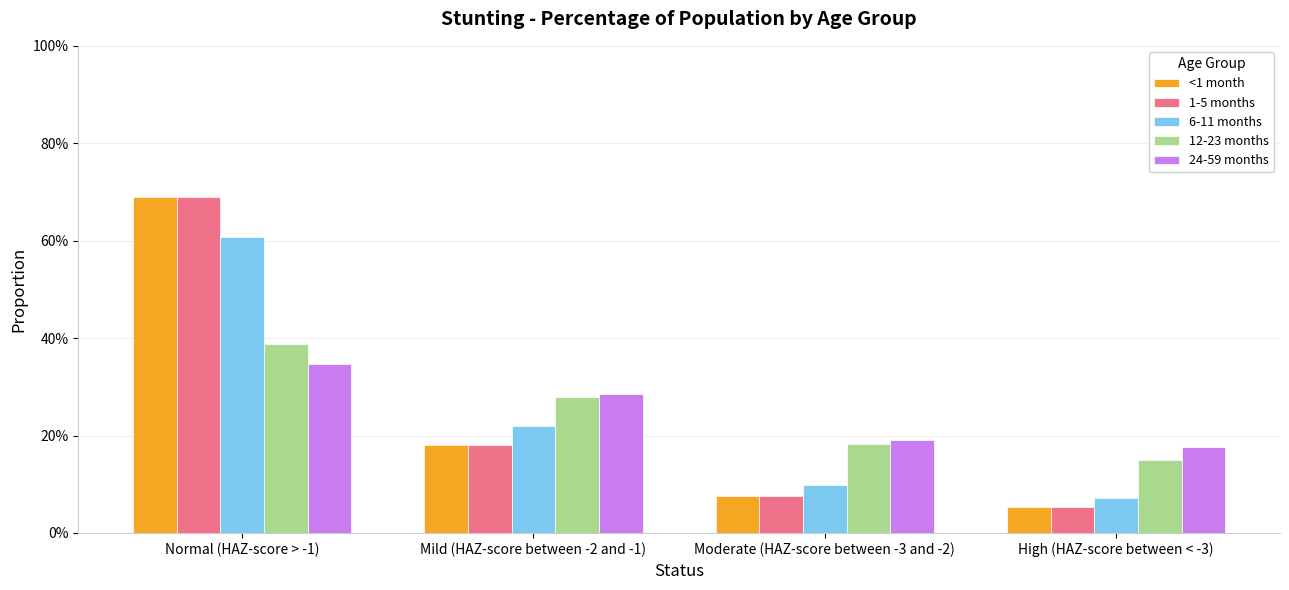

What are all the series names shown in the legend?

<1 month, 1-5 months, 6-11 months, 12-23 months, 24-59 months